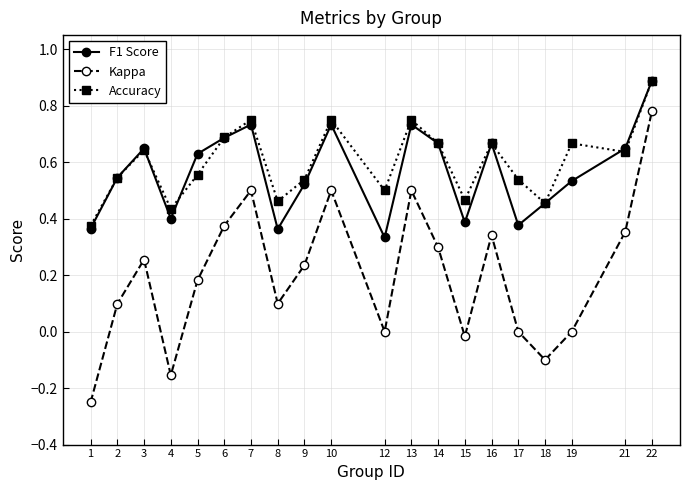

Which category has the highest value in the Accuracy series?

22